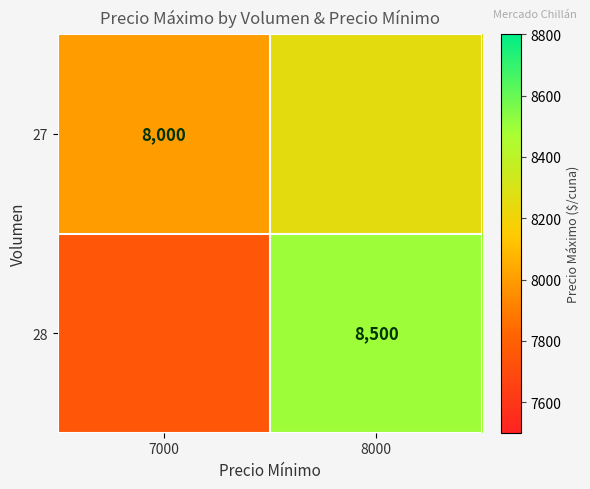

How many data points does each series have?

2